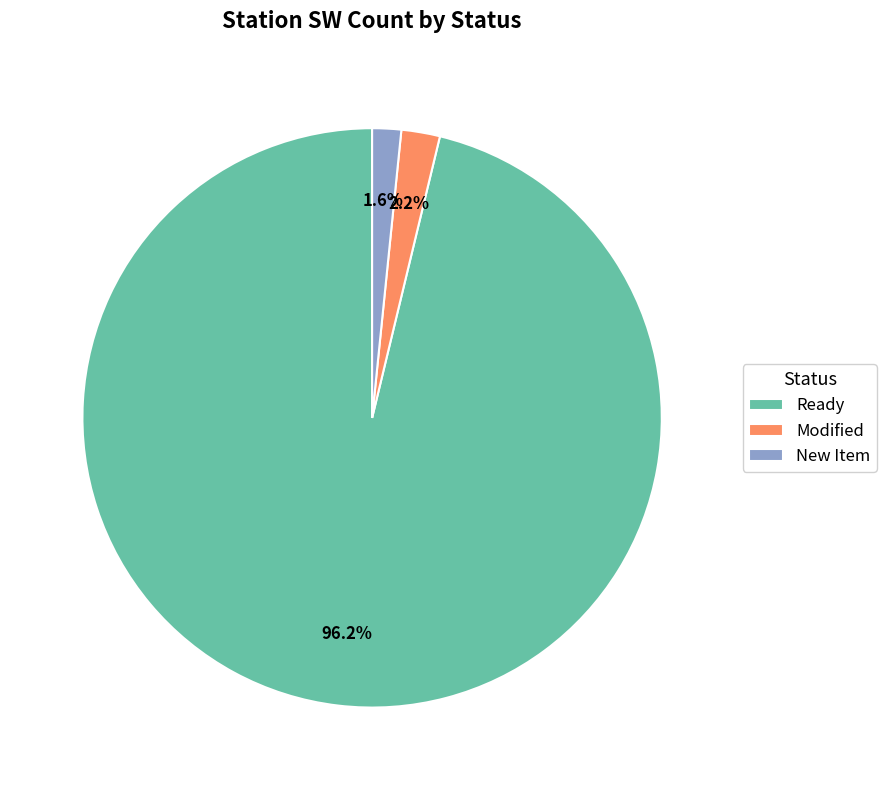

Which has a higher value, Modified or New Item?

Modified